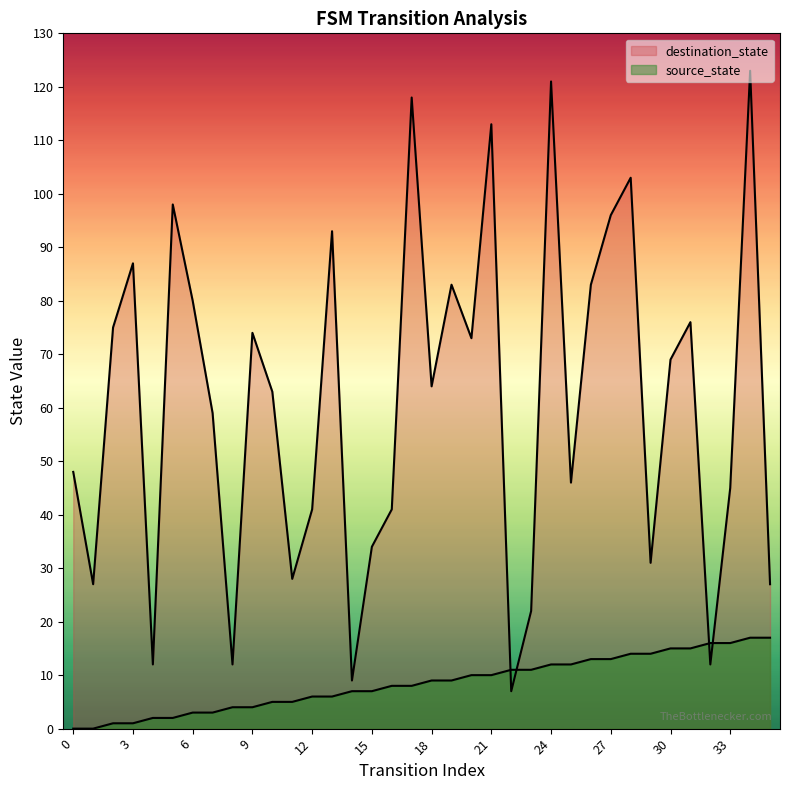

List the series in order of their overall mean, highest first.

destination_state, source_state